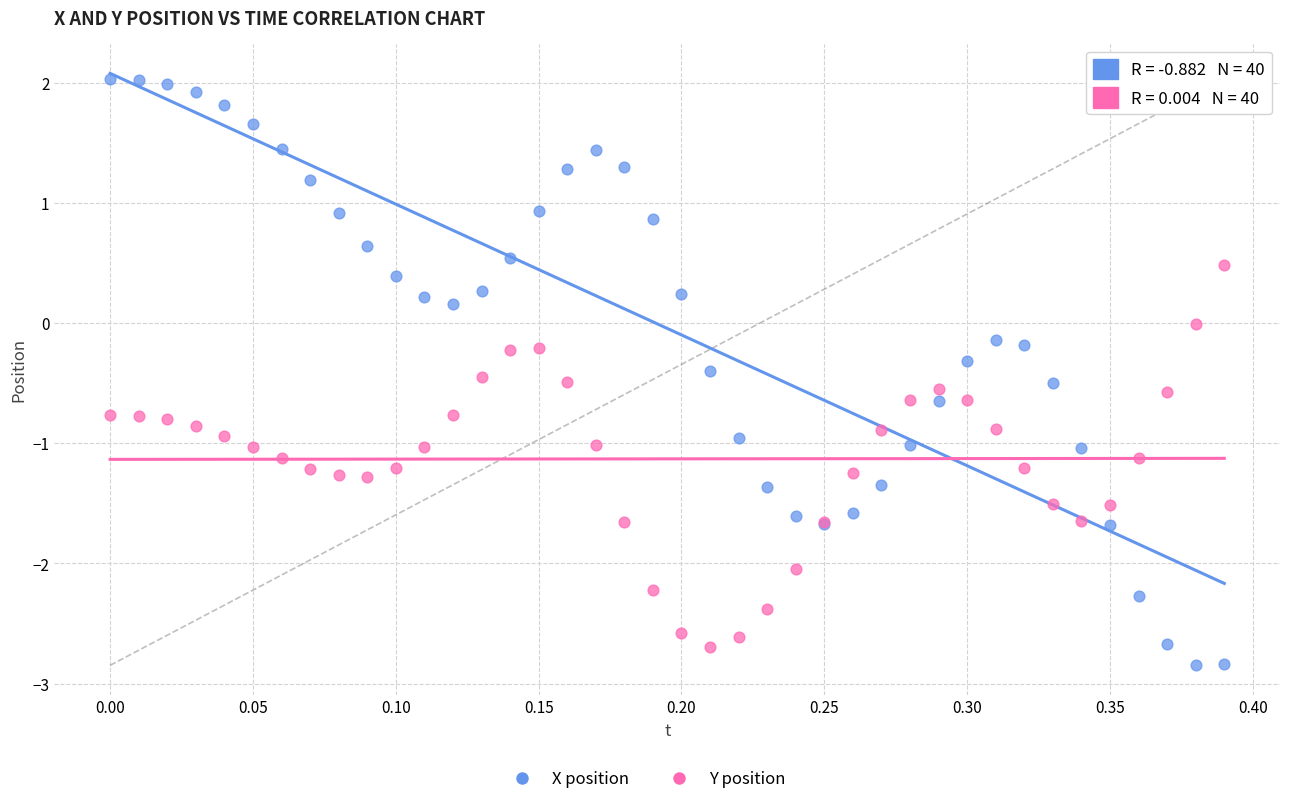

Which series has the widest spread of Y values?

X position